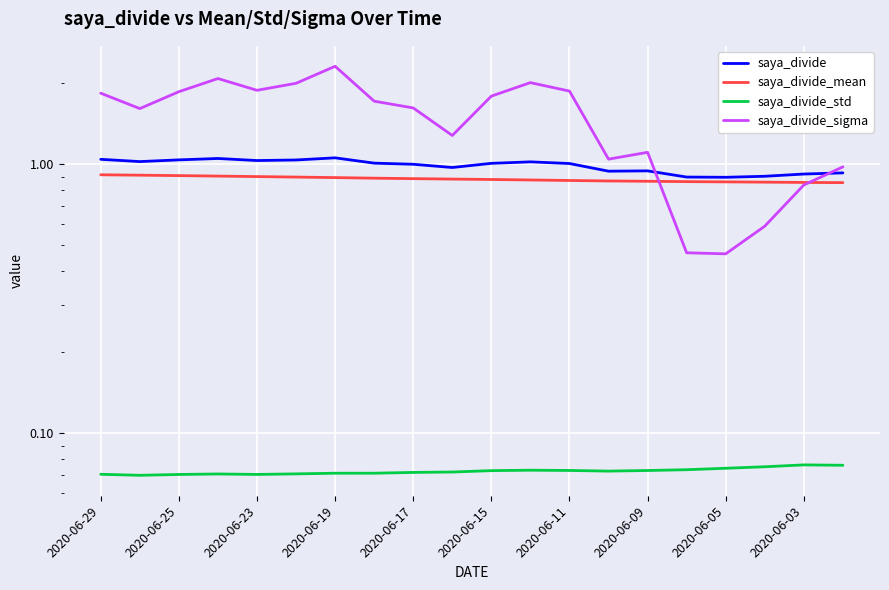

List the series in order of their peak value, lowest first.

saya_divide_std, saya_divide_mean, saya_divide, saya_divide_sigma